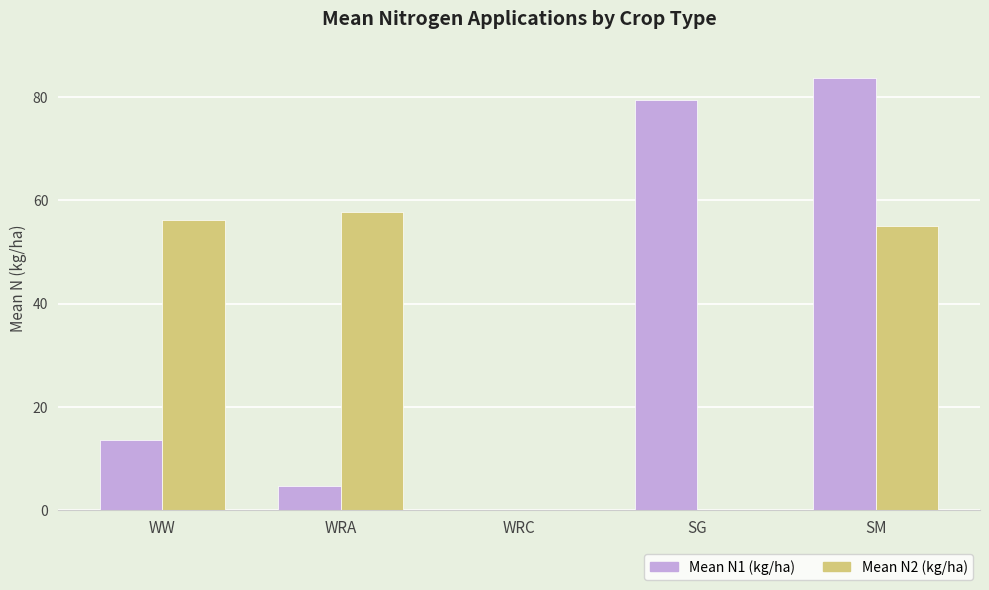

What is the total value across all series at SG?

79.5